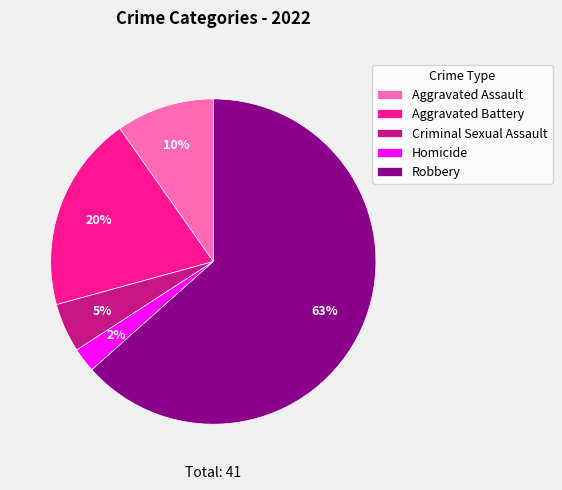

Is the sum of Robbery and Aggravated Assault greater than half?

Yes